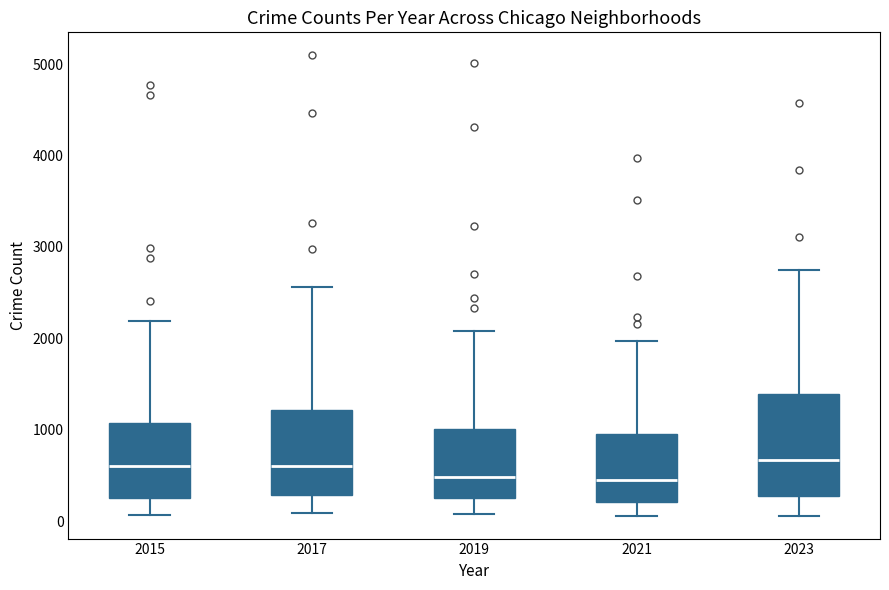

Reading left to right, read every box against the y-axis: the position of its median line, the range the box covers, and the ends of its whiskers. The values are not printed on the chart, so give them approximately, as read against the axis.

2015: median 600, box 300 to 1100, whiskers 100 to 2200
2017: median 600, box 300 to 1200, whiskers 100 to 2600
2019: median 500, box 300 to 1000, whiskers 100 to 2100
2021: median 500, box 200 to 900, whiskers 100 to 2000
2023: median 700, box 300 to 1400, whiskers 100 to 2700